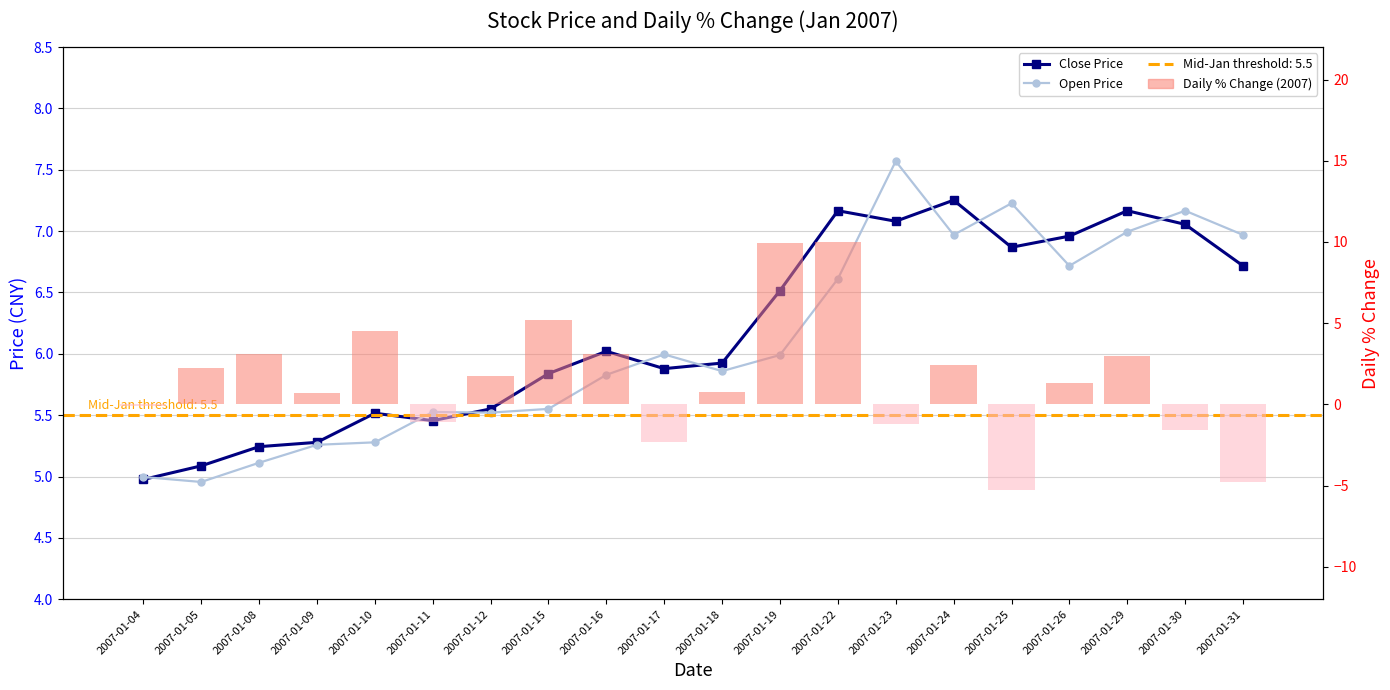

What is the total value across all series at 2007-01-29?

17.1